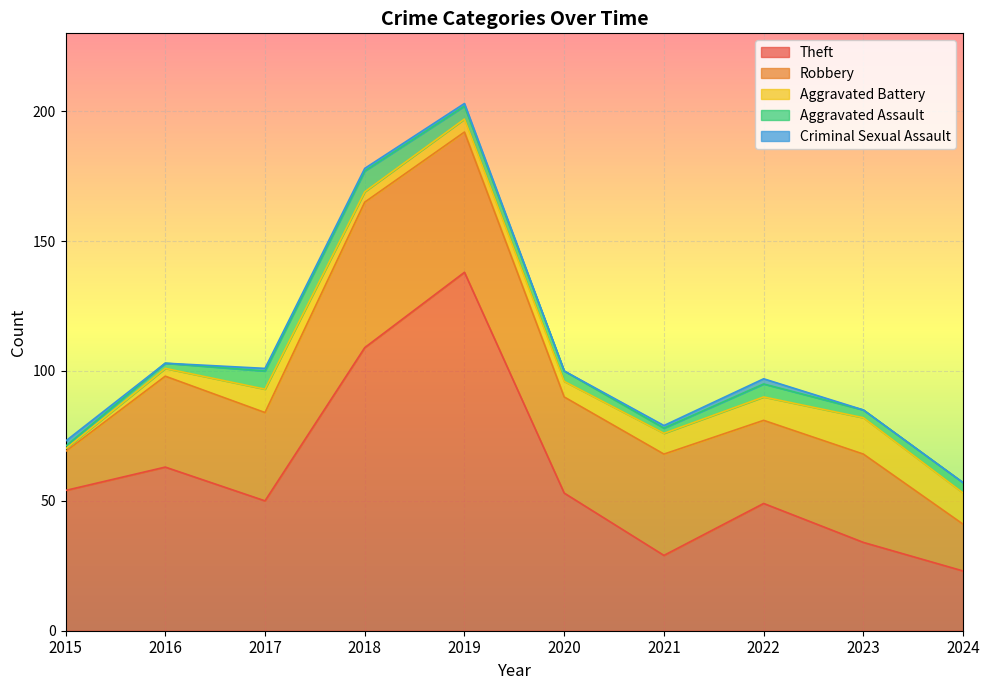

What is the spread (max minus min) of values at 2022?

47